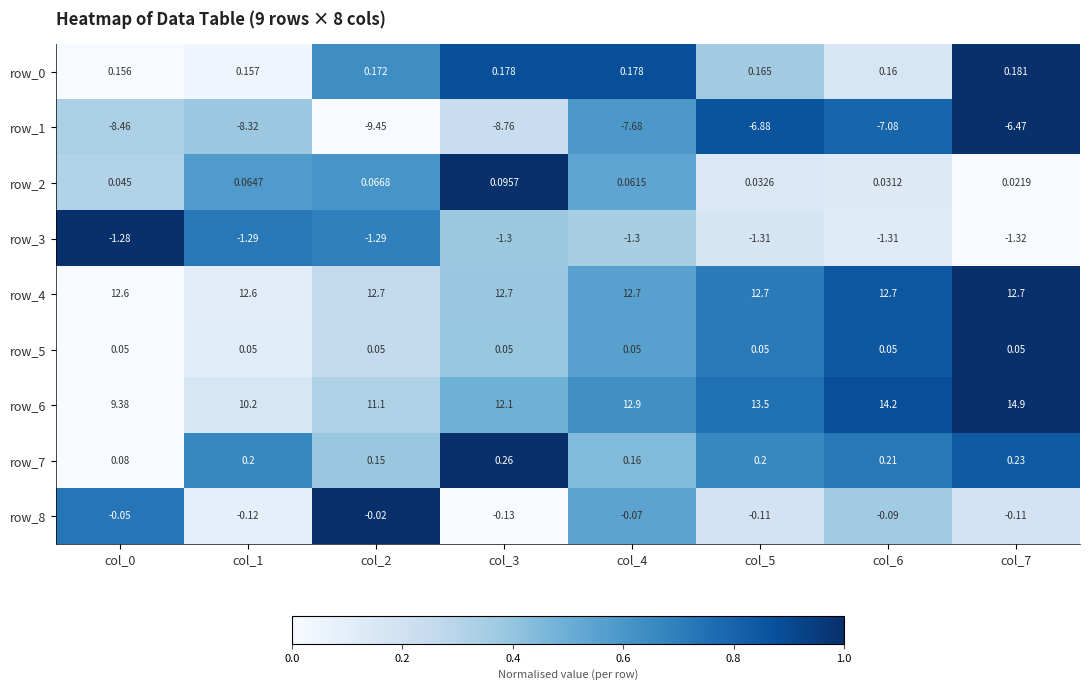

Which category has the highest value in the row_0 series?

col_7